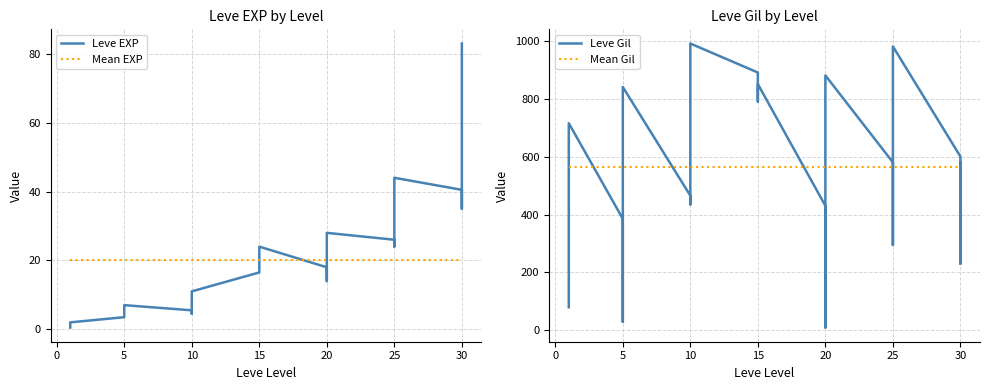

True or false: Mean Gil has a value of 831.5 at 15.

False